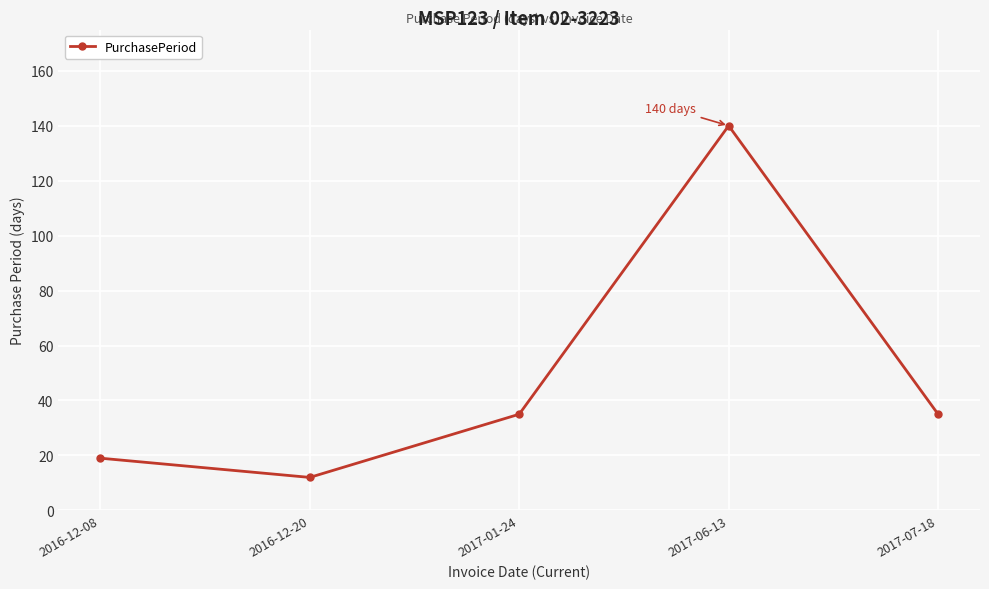

How many lines are shown in the chart?

1